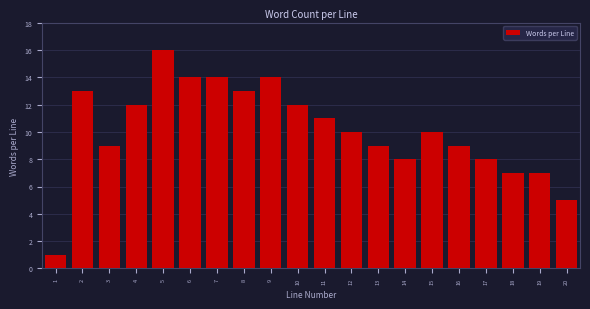

Reading left to right, what are all the values shown in this chart?

1=1	2=13	3=9	4=12	5=16	6=14	7=14	8=13	9=14	10=12	11=11	12=10	13=9	14=8	15=10	16=9	17=8	18=7	19=7	20=5